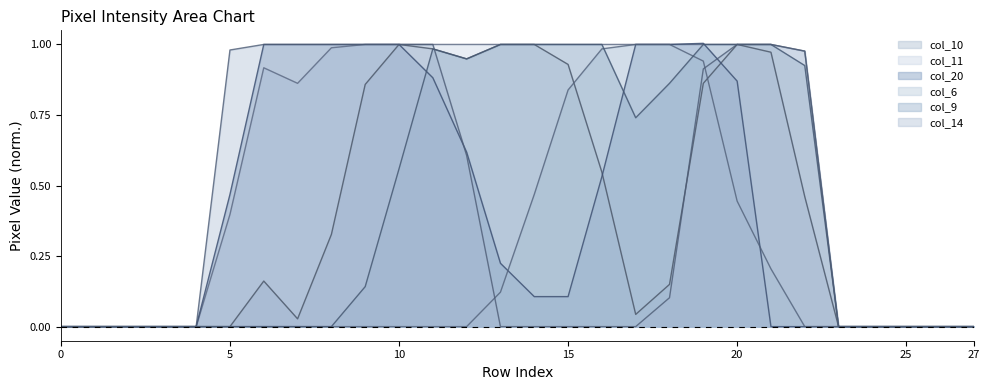

How many categories are shown in the chart?

28